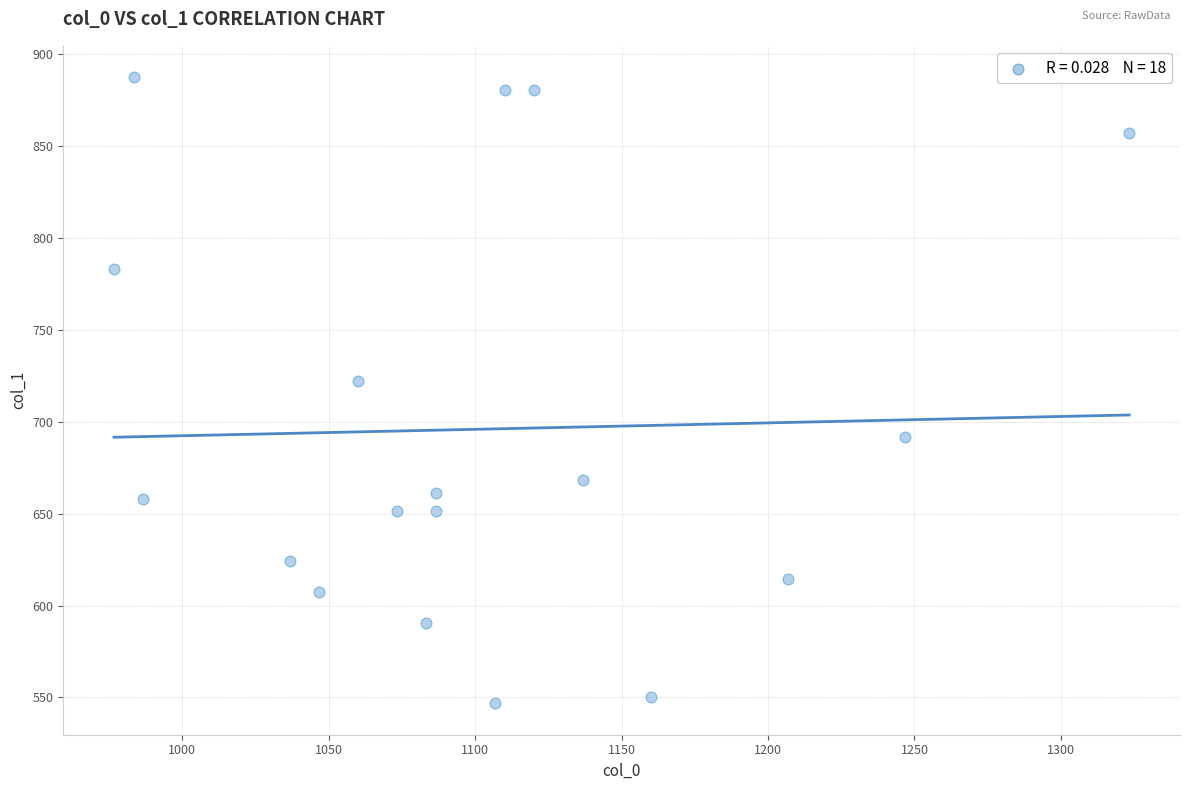

What is the range of Y values (max minus min)?

340.9